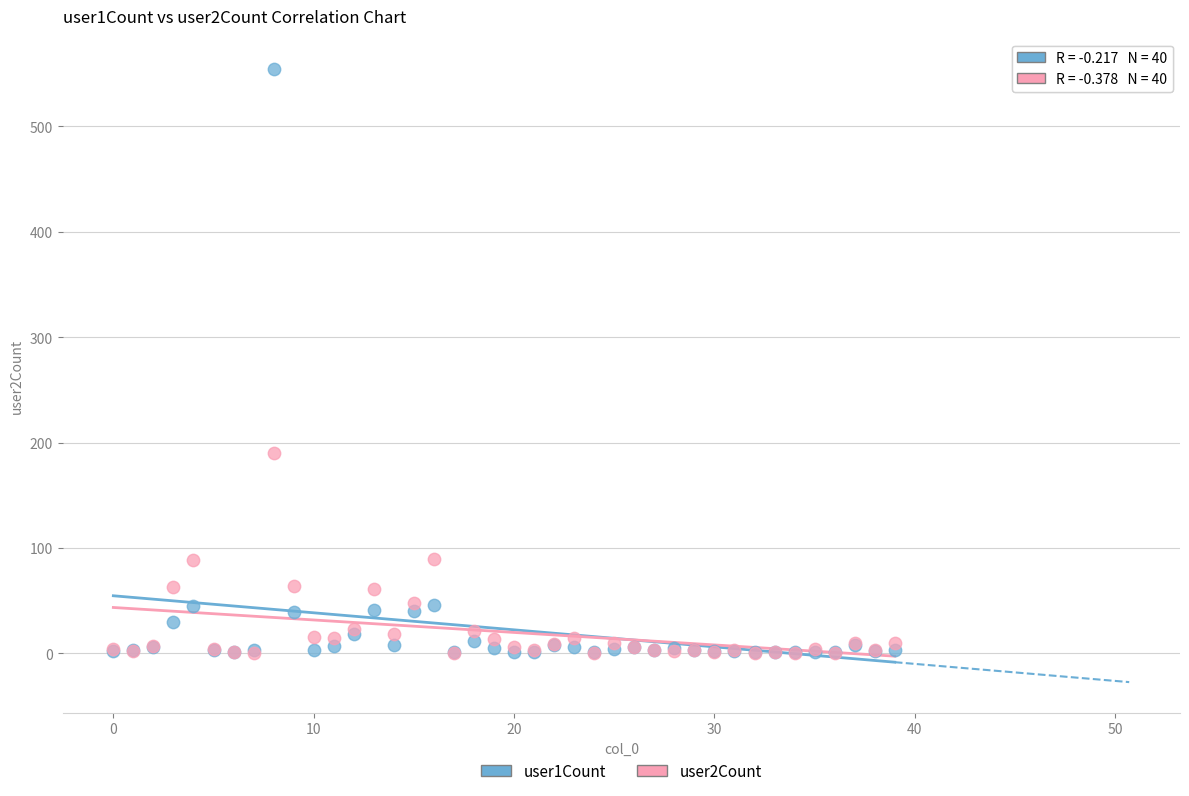

Which series has the largest Y range (max minus min)?

user1Count